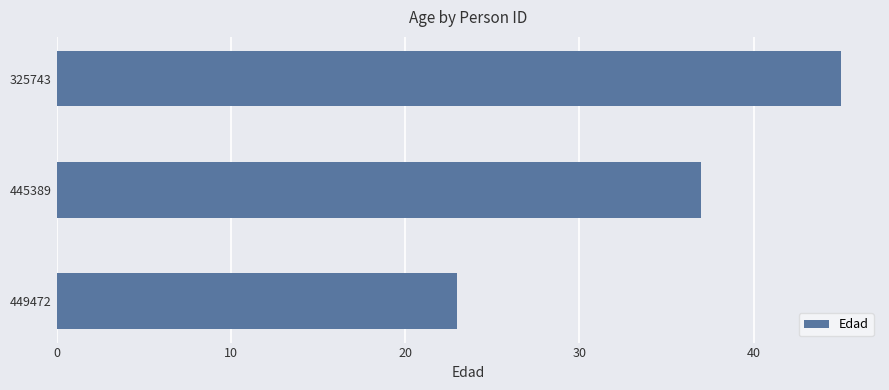

How many categories are shown in the chart?

3